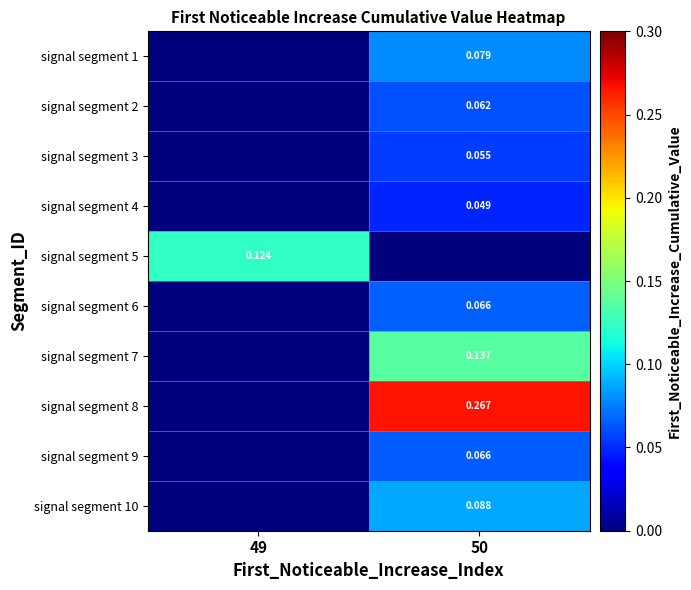

List the labels in order of signal segment 7 value, largest first.

50, 49